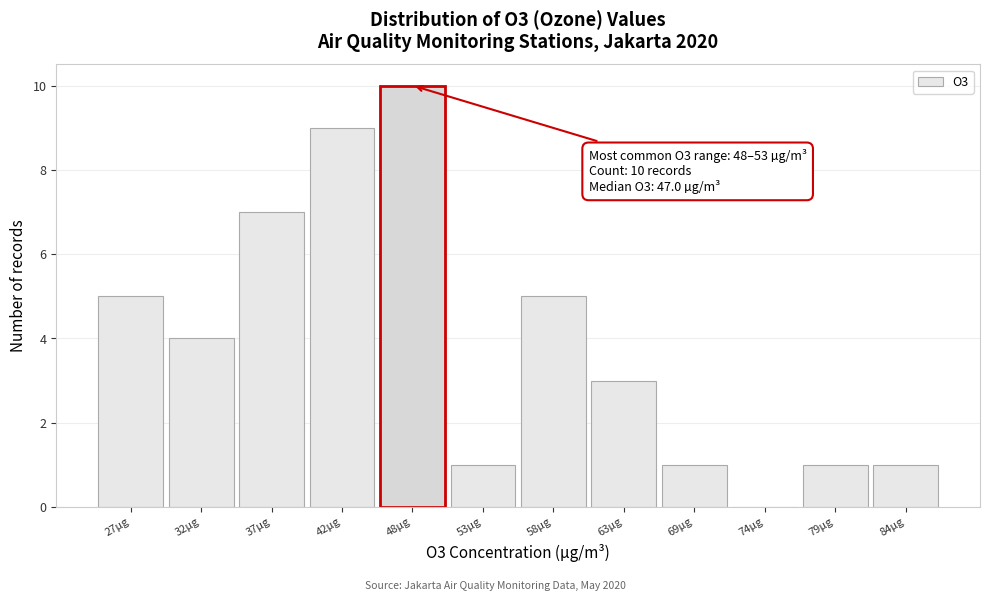

Reading left to right, transcribe all the data shown in this chart.

27µg=5	32µg=4	37µg=7	42µg=9	48µg=10	53µg=1	58µg=5	63µg=3	69µg=1	74µg=0	79µg=1	84µg=1